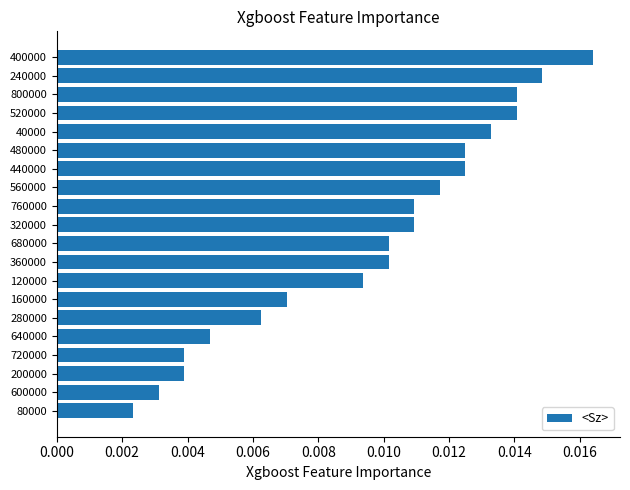

Does the chart contain any negative values?

No